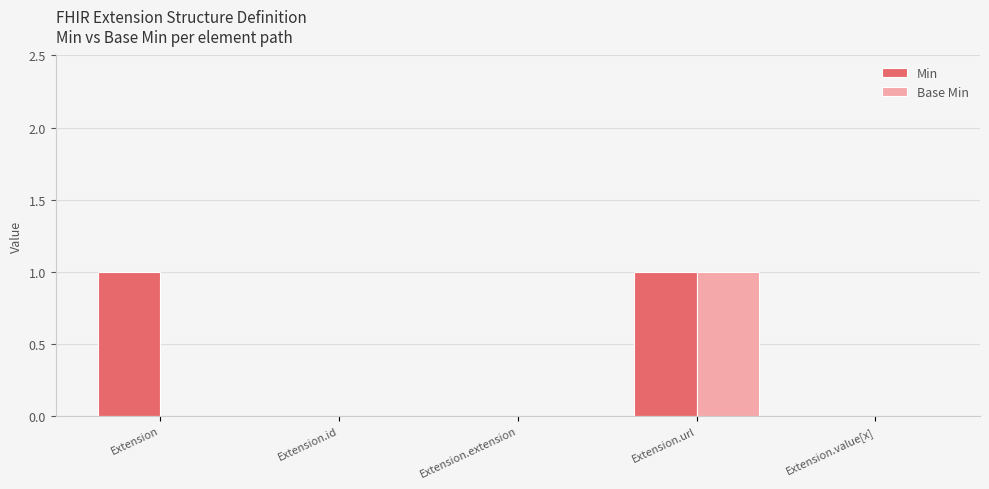

How many data points does each series have?

5